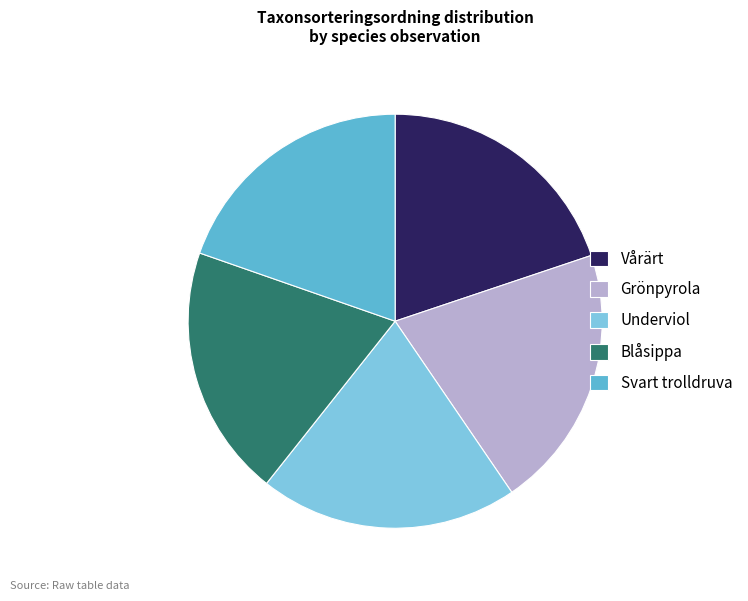

Which has a higher value, Blåsippa or Grönpyrola?

Grönpyrola